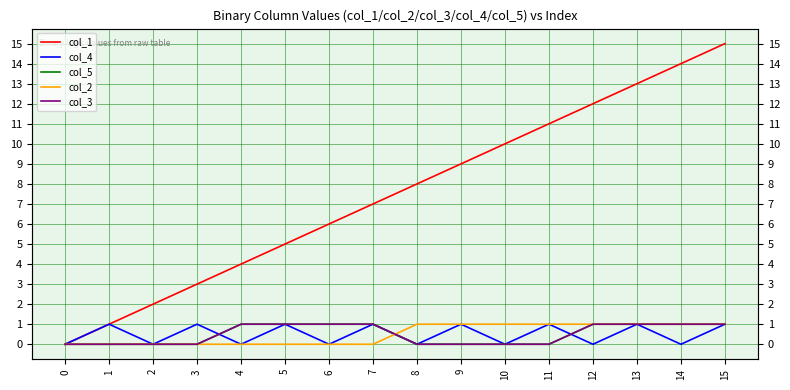

How many lines are shown in the chart?

5